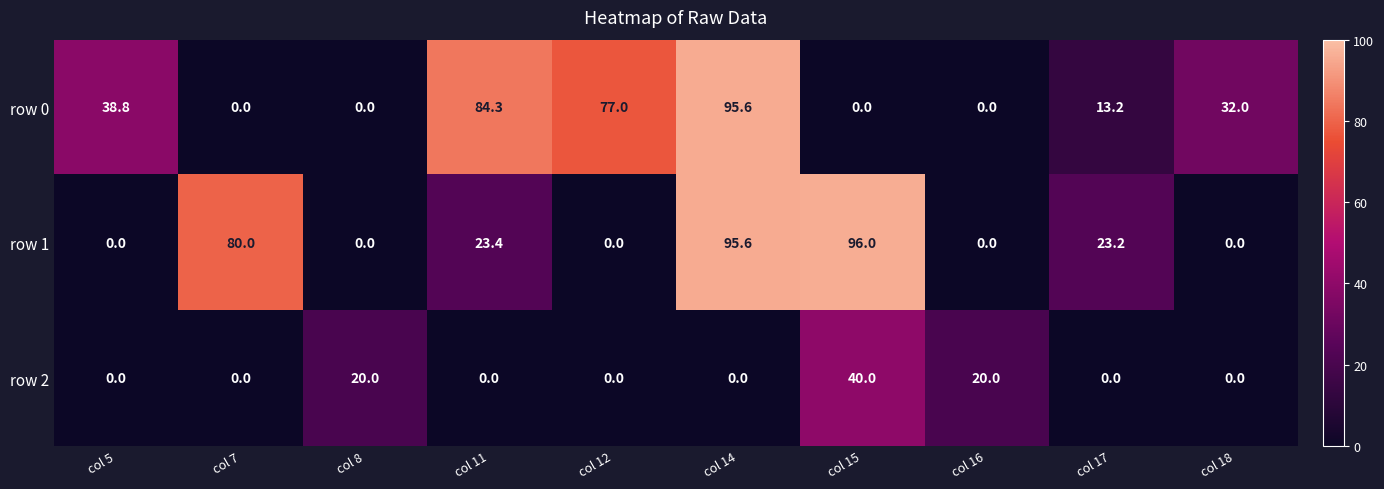

At how many categories does at least one series exceed 19?

10